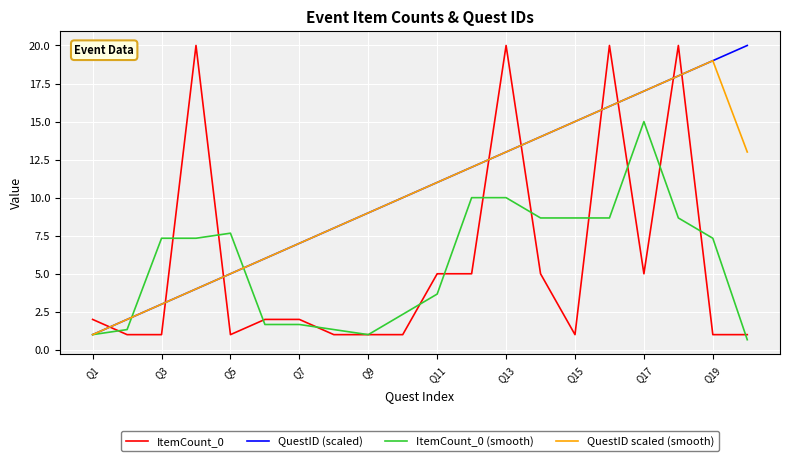

True or false: ItemCount_0 (smooth) and QuestID (scaled) cross at least once.

True